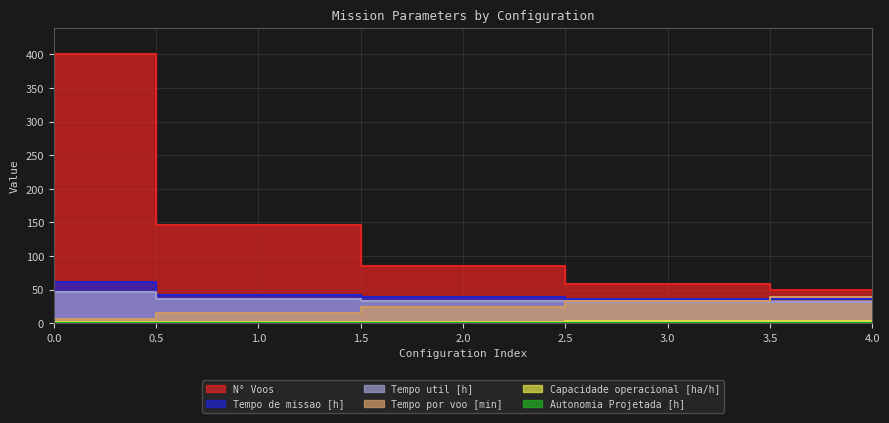

Which series has the largest total across all categories?

N° Voos